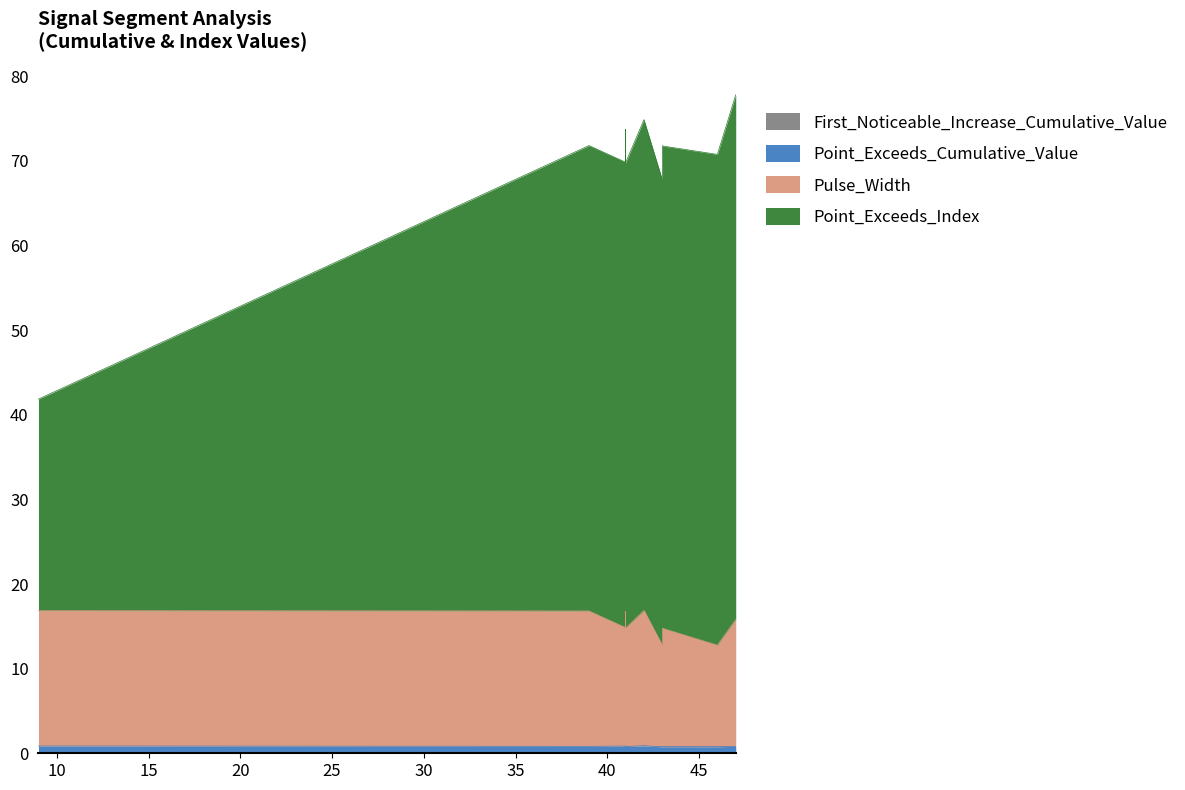

True or false: First_Noticeable_Increase_Cumulative_Value and Point_Exceeds_Cumulative_Value cross at least once.

False